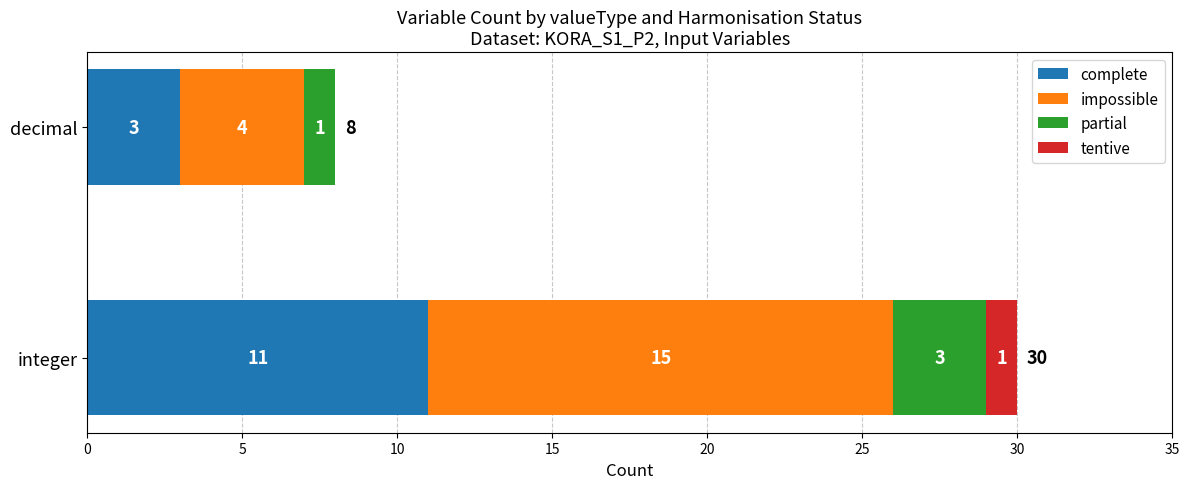

What is the highest value of the complete series?

11